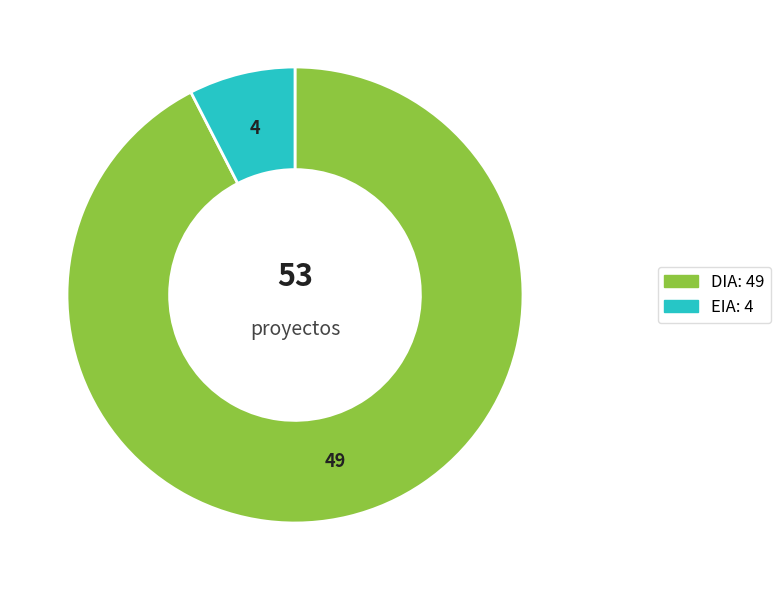

Is the sum of DIA: 49 and EIA: 4 greater than half?

Yes